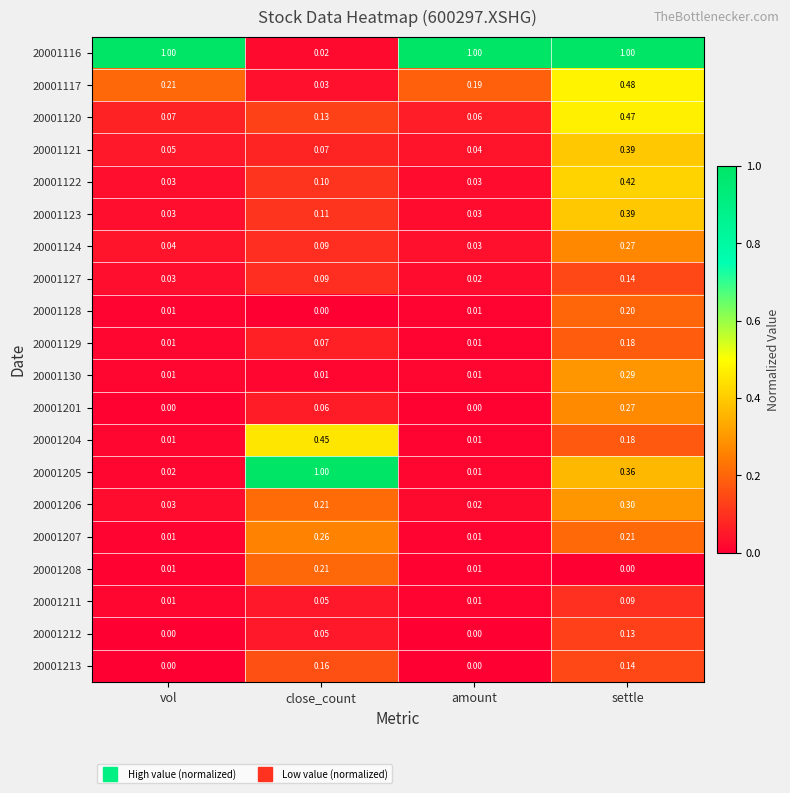

Which series has the widest spread of values?

20001205